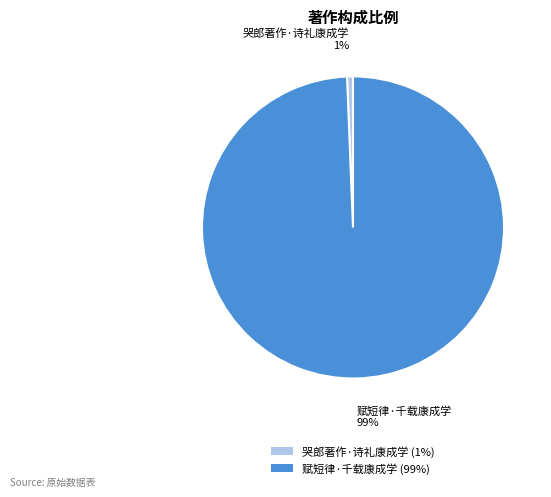

How many segments does this pie chart have?

2